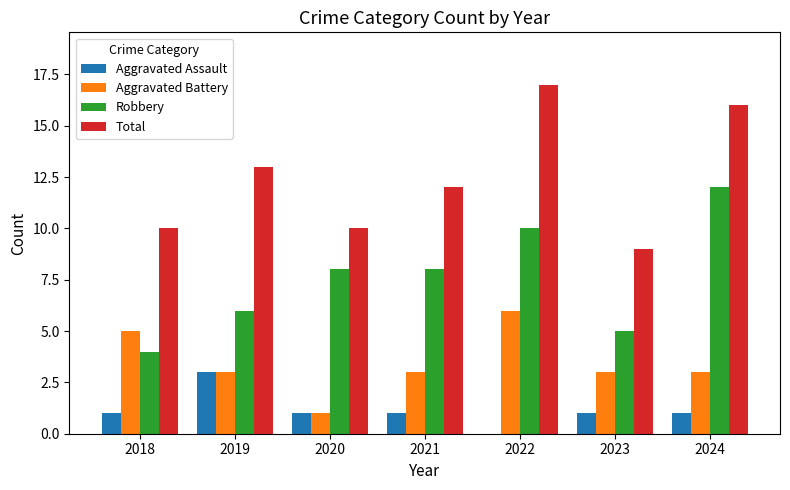

Which category has the highest value across all series?

2022